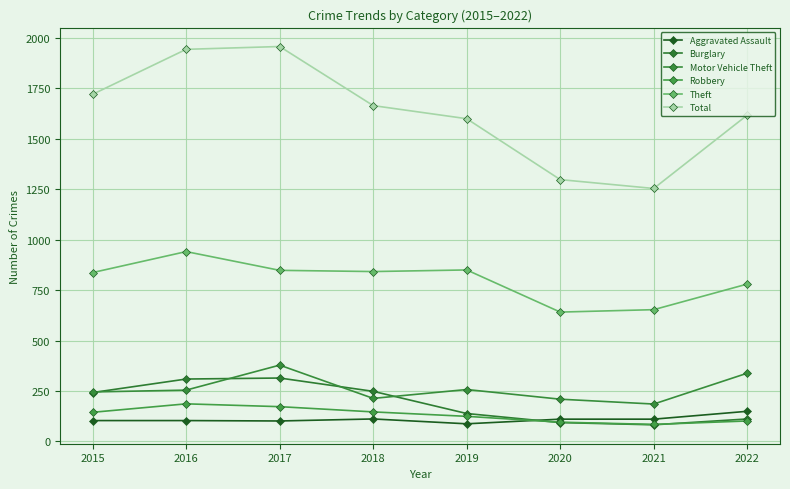

What is the difference between the second highest and second lowest values in the Theft series?

197